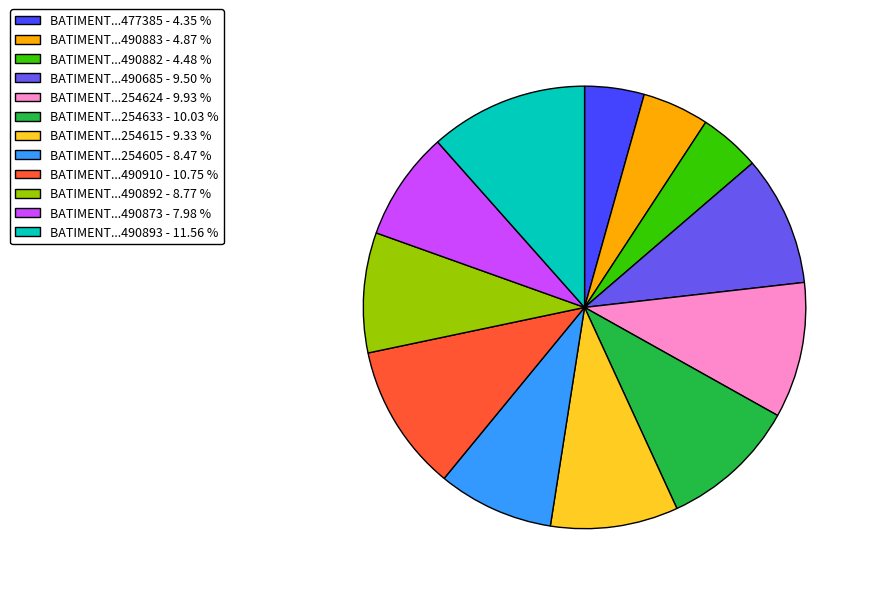

How many segments does this pie chart have?

12